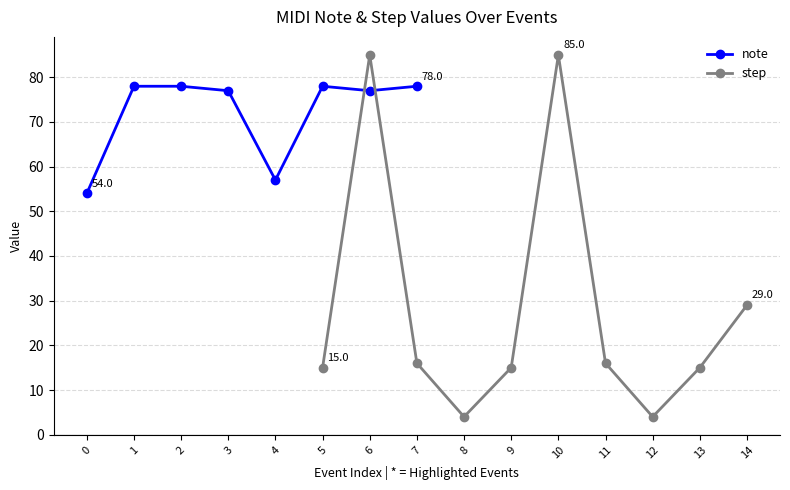

What is the value of the note point at the 7th from the left?

77